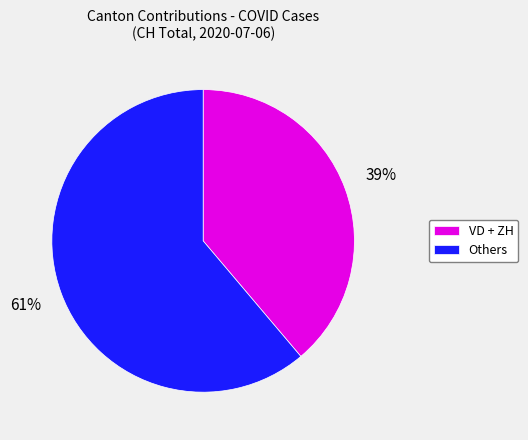

Which category has the smallest portion of the pie?

VD + ZH